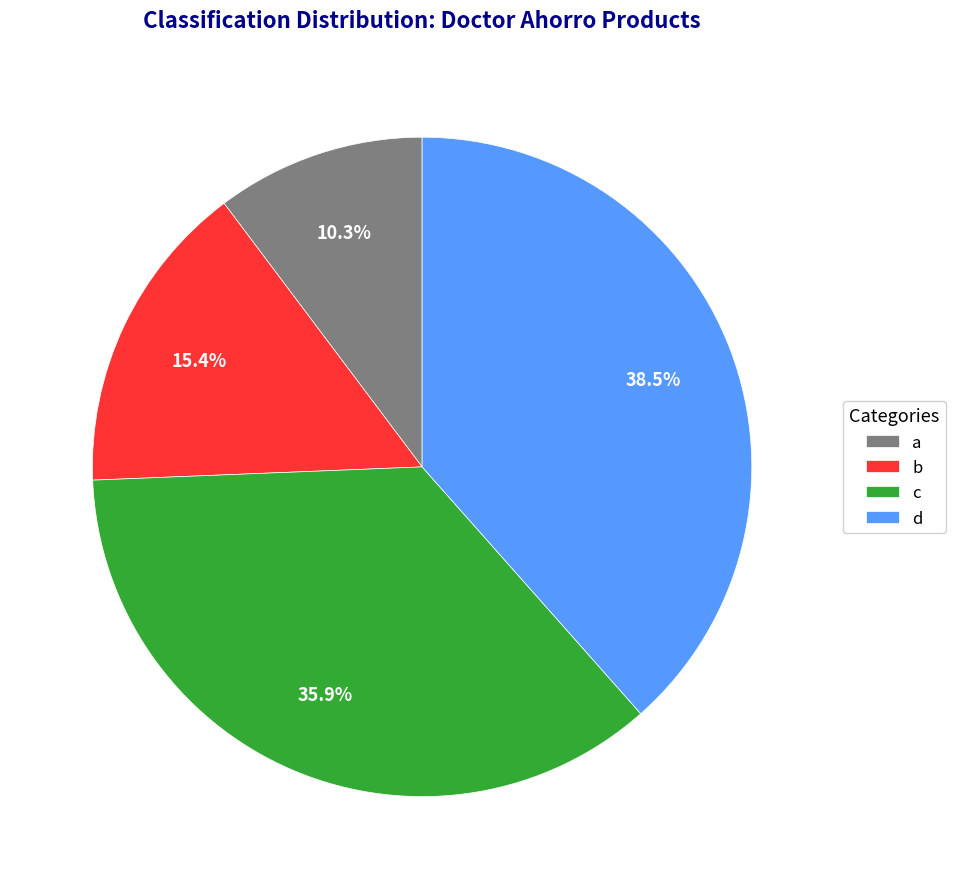

The b slice represents 32% of the pie. True or false?

False